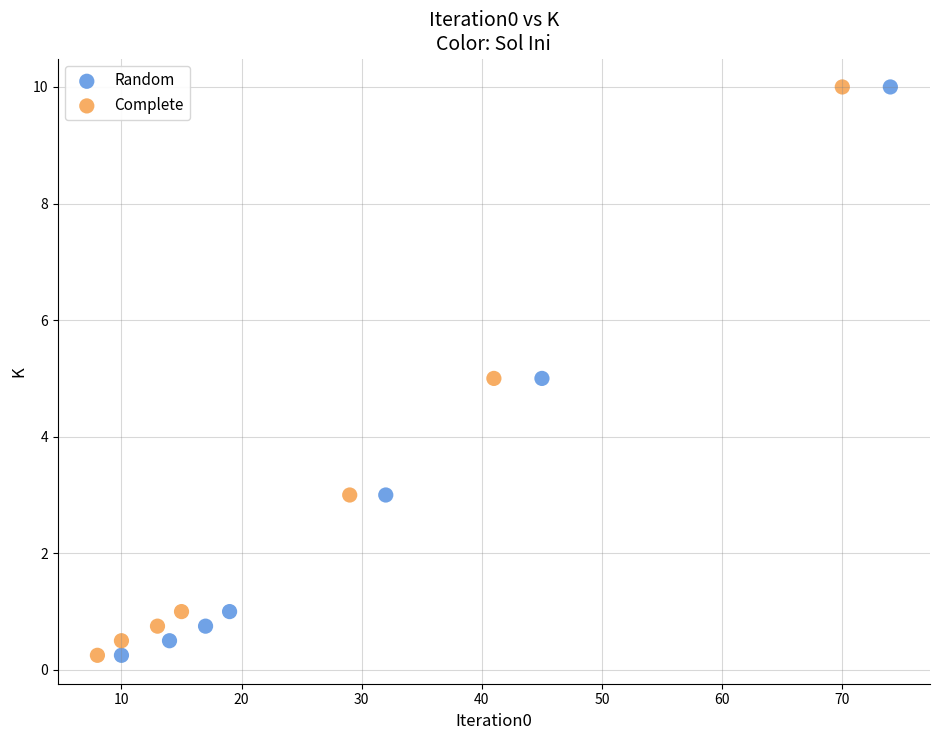

What are all the series names shown in the legend?

Random, Complete